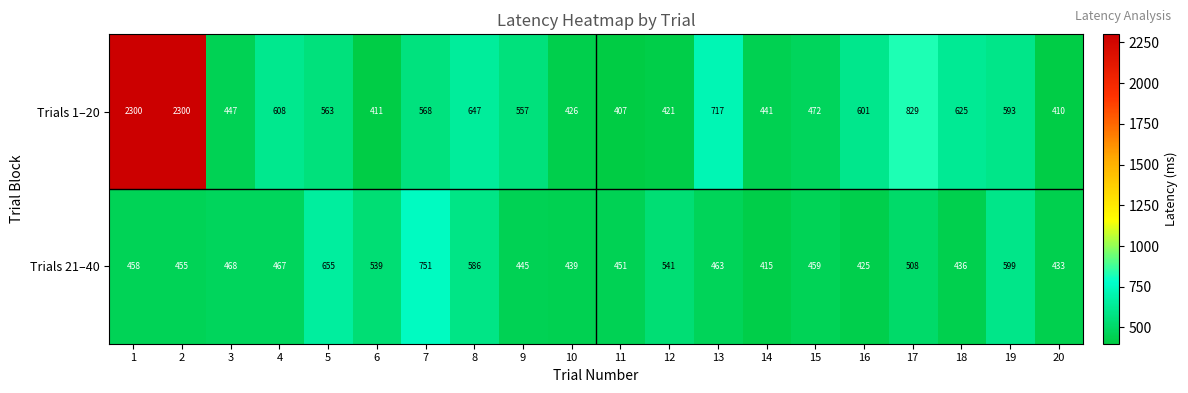

Which series has the largest range (max minus min)?

Trials 1–20